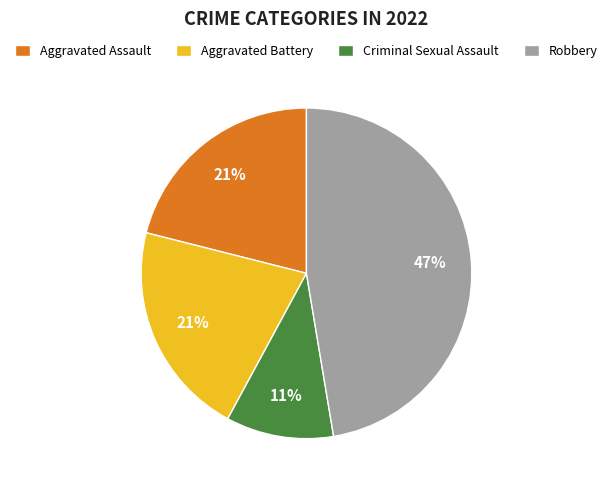

Is there any slice that represents more than half of the pie?

No